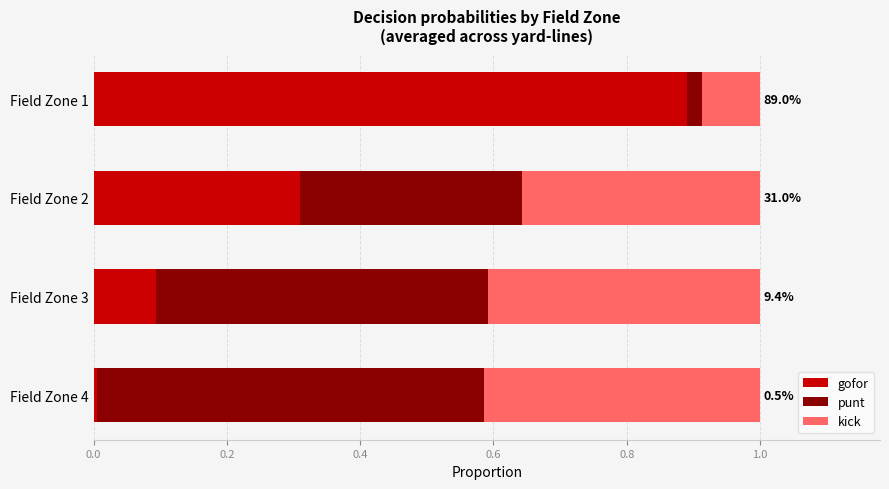

What is the highest value of the gofor series?

0.9